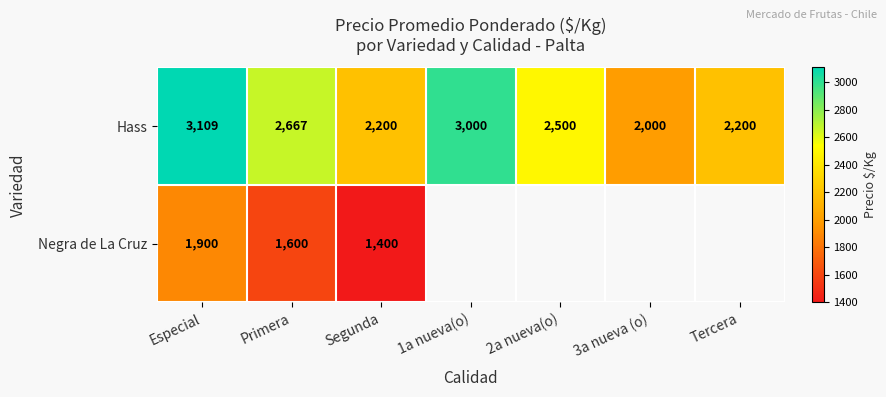

What is the maximum value shown in the chart?

3109.0